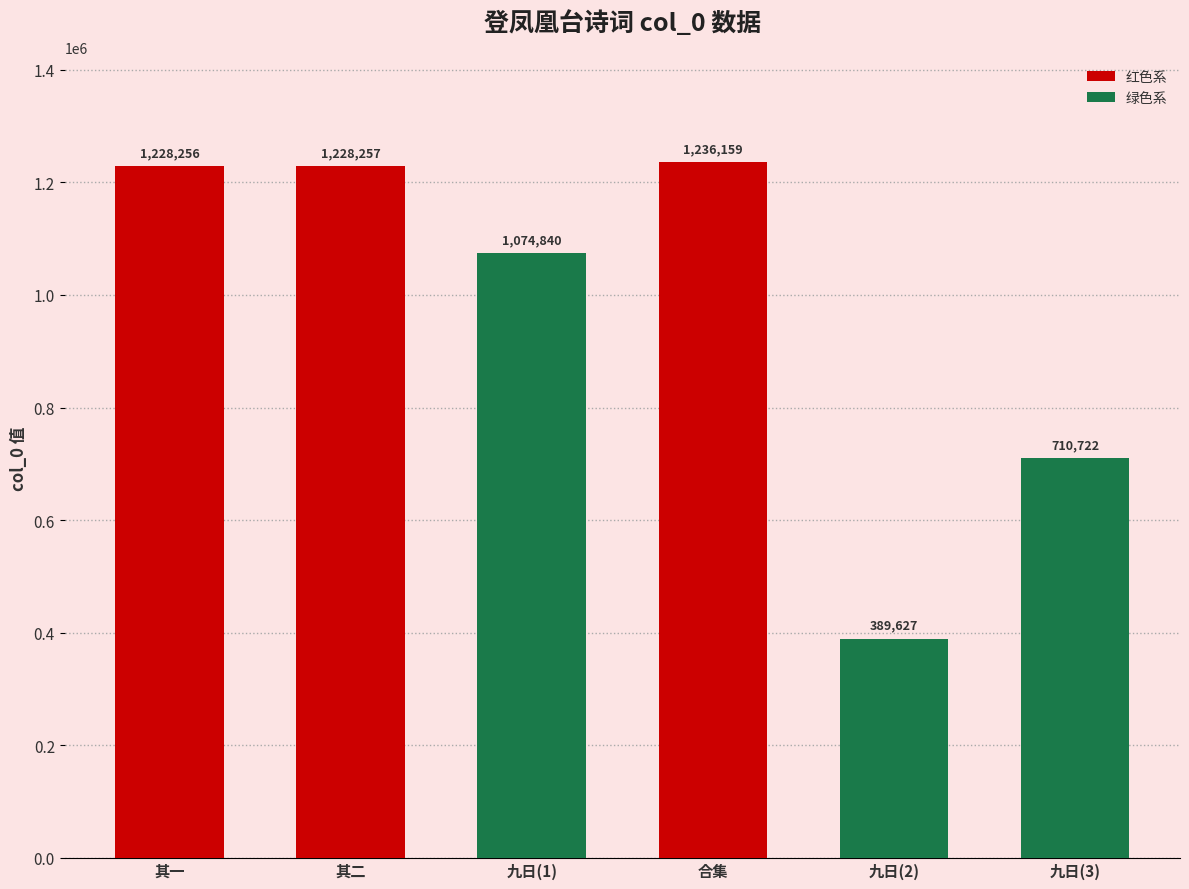

List the labels in order of value, largest first.

合集, 其二, 其一, 九日(1), 九日(3), 九日(2)